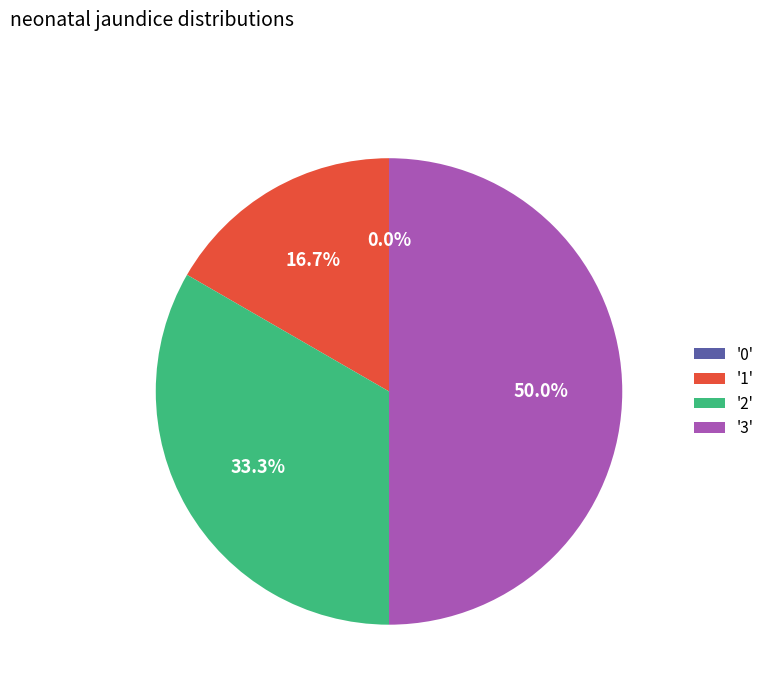

What is the largest slice in the pie chart?

3